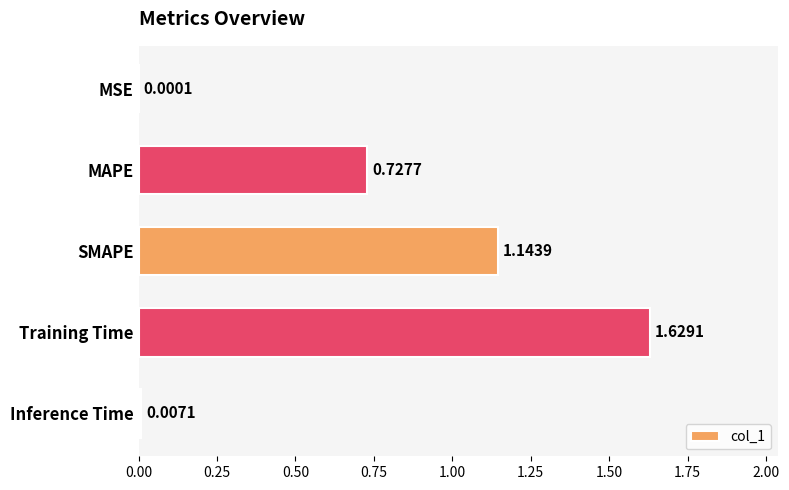

Between Training Time and SMAPE, which is larger?

Training Time